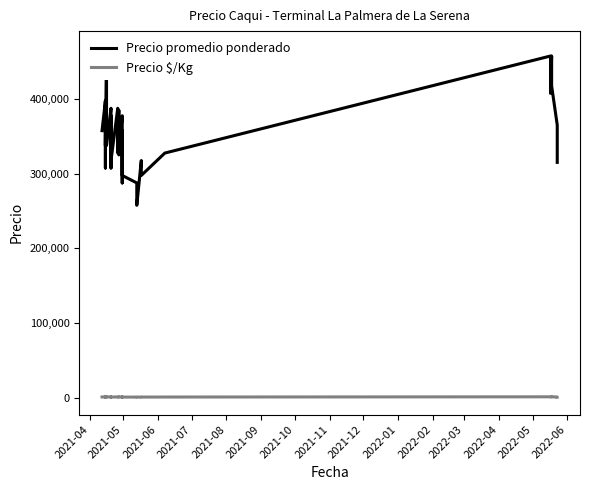

True or false: Precio $/Kg and Precio promedio ponderado intersect in this chart.

False